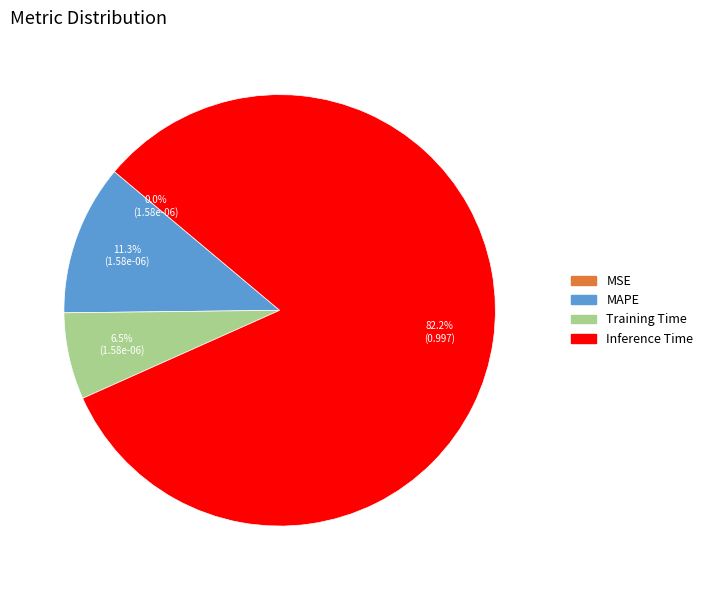

True or false: MAPE accounts for 11% of the total.

True